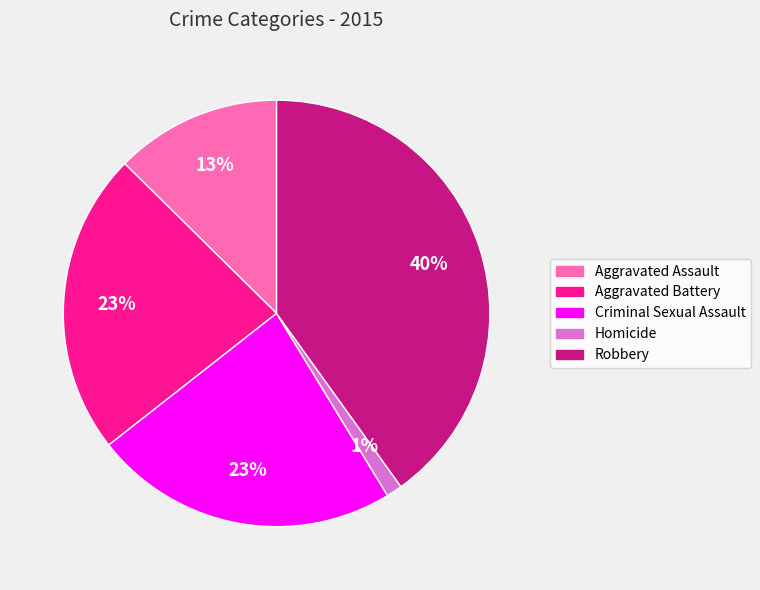

True or false: Robbery accounts for 40% of the total.

True